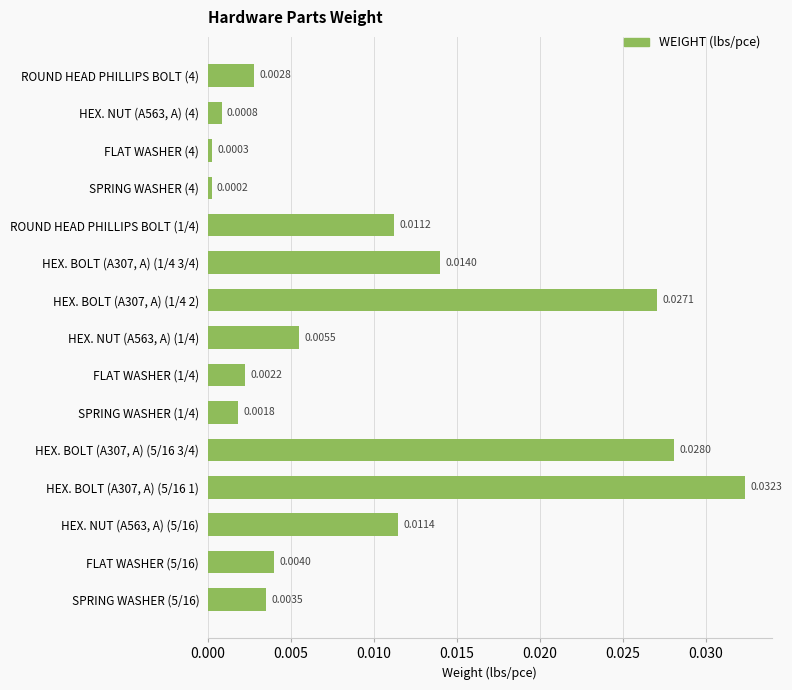

Rank the categories by value from lowest to highest.

SPRING WASHER (4), FLAT WASHER (4), HEX. NUT (A563, A) (4), SPRING WASHER (1/4), FLAT WASHER (1/4), ROUND HEAD PHILLIPS BOLT (4), SPRING WASHER (5/16), FLAT WASHER (5/16), HEX. NUT (A563, A) (1/4), ROUND HEAD PHILLIPS BOLT (1/4), HEX. NUT (A563, A) (5/16), HEX. BOLT (A307, A) (1/4 3/4), HEX. BOLT (A307, A) (1/4 2), HEX. BOLT (A307, A) (5/16 3/4), HEX. BOLT (A307, A) (5/16 1)